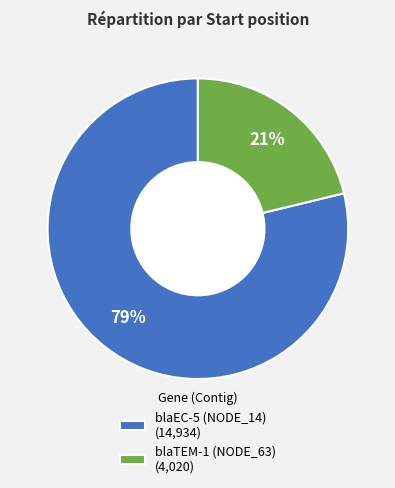

Is blaEC-5 (NODE_14) the majority of the pie?

Yes